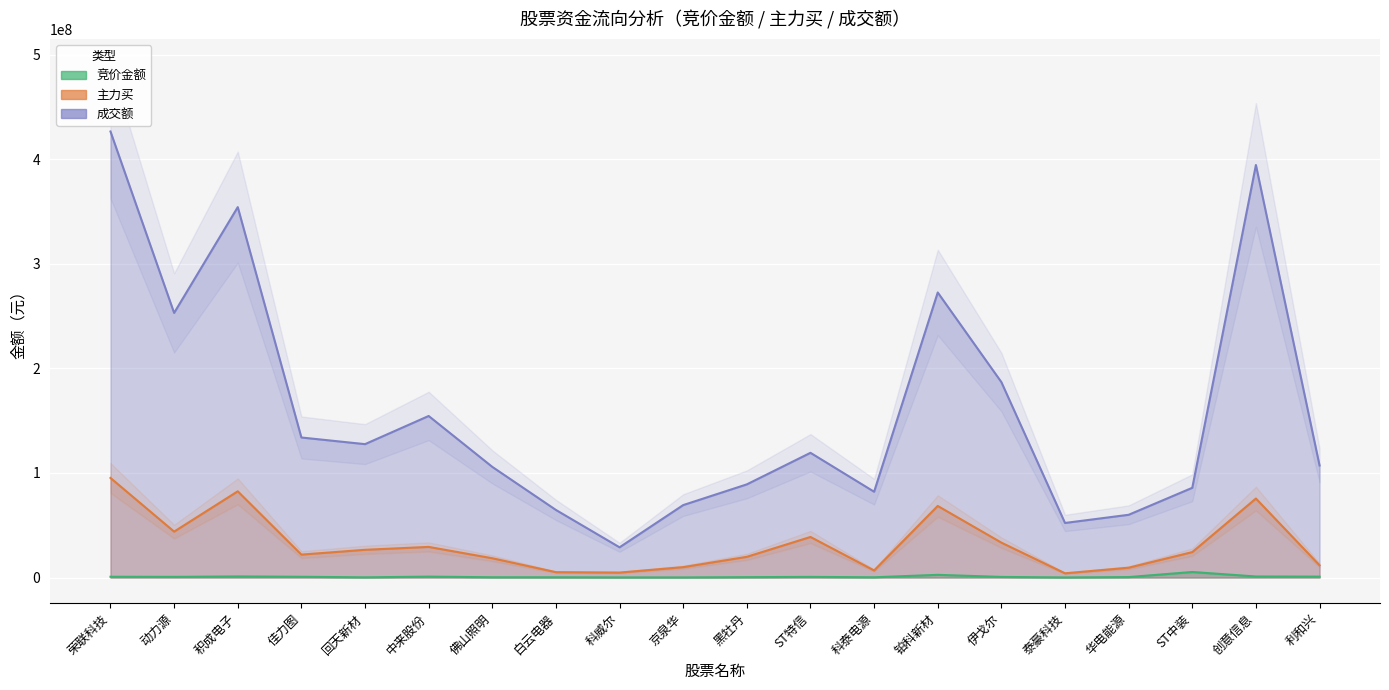

Between 佛山照明 and 铂科新材, which is larger?

铂科新材